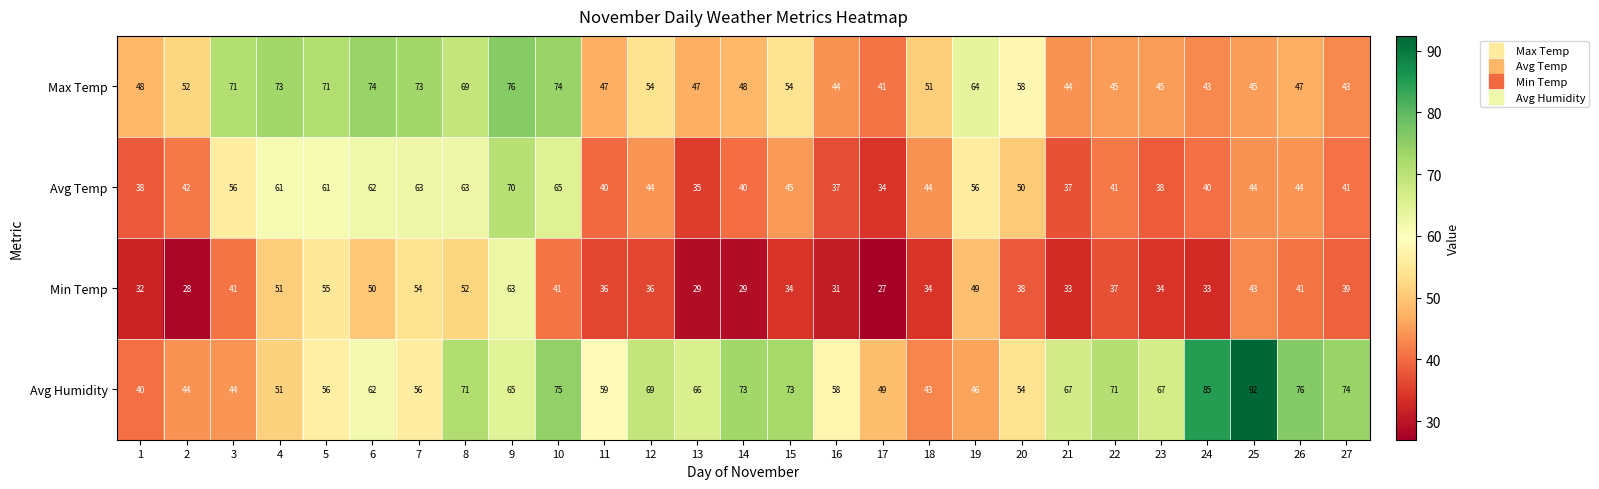

What is the average value of the Max Temp series?

56